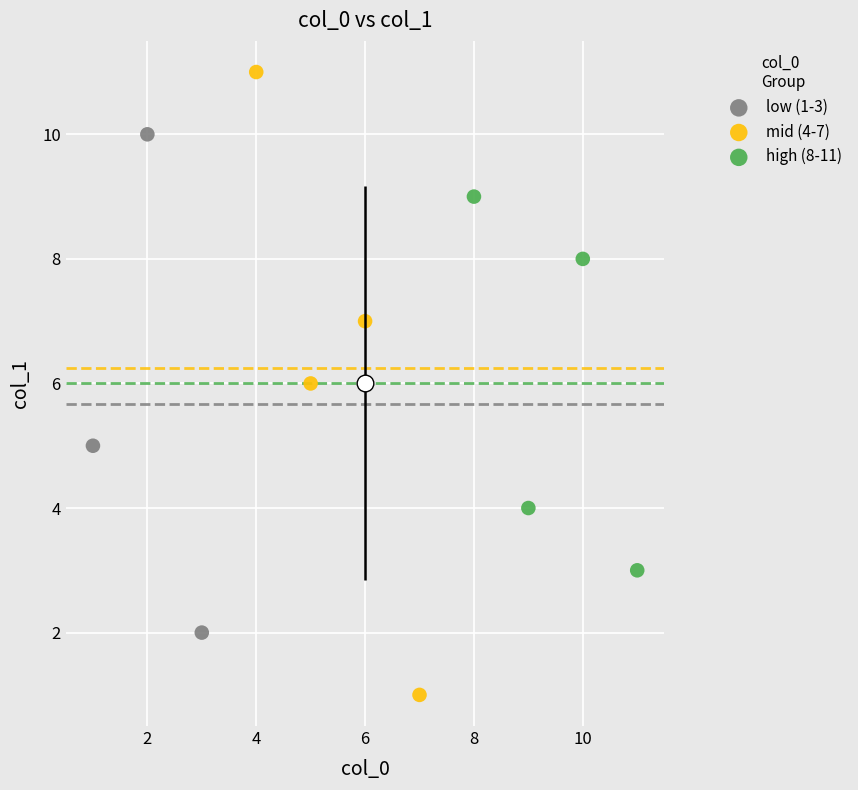

Which series reaches the maximum Y coordinate?

mid (4-7)